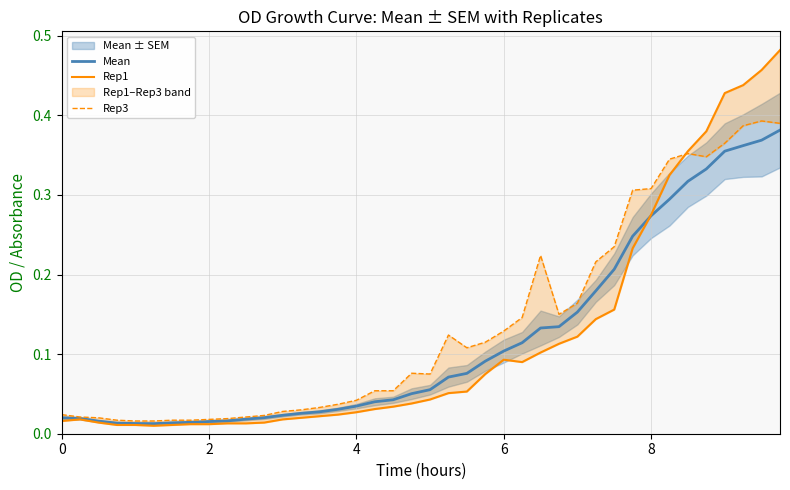

Which series has the widest spread of values?

Rep1